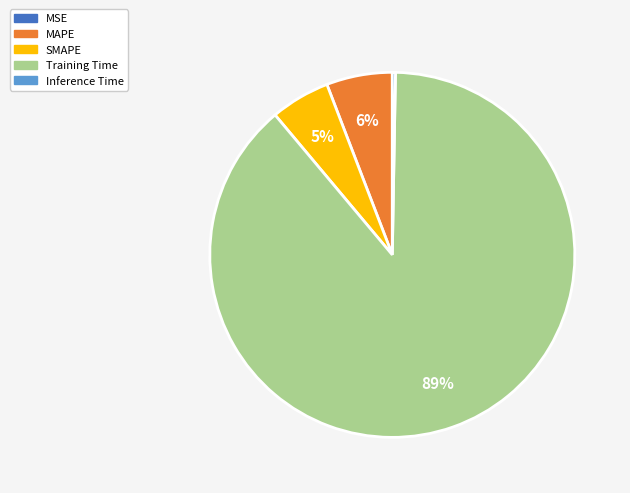

Does Training Time represent more than half of the total?

Yes